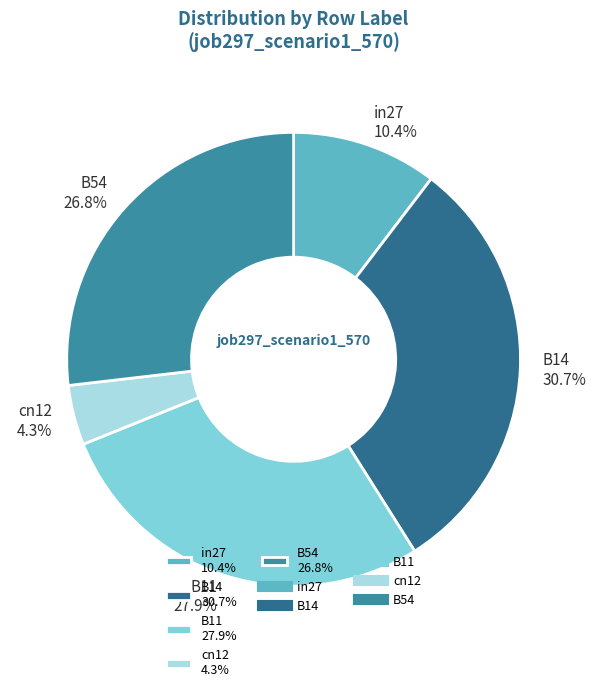

How many segments does this pie chart have?

5